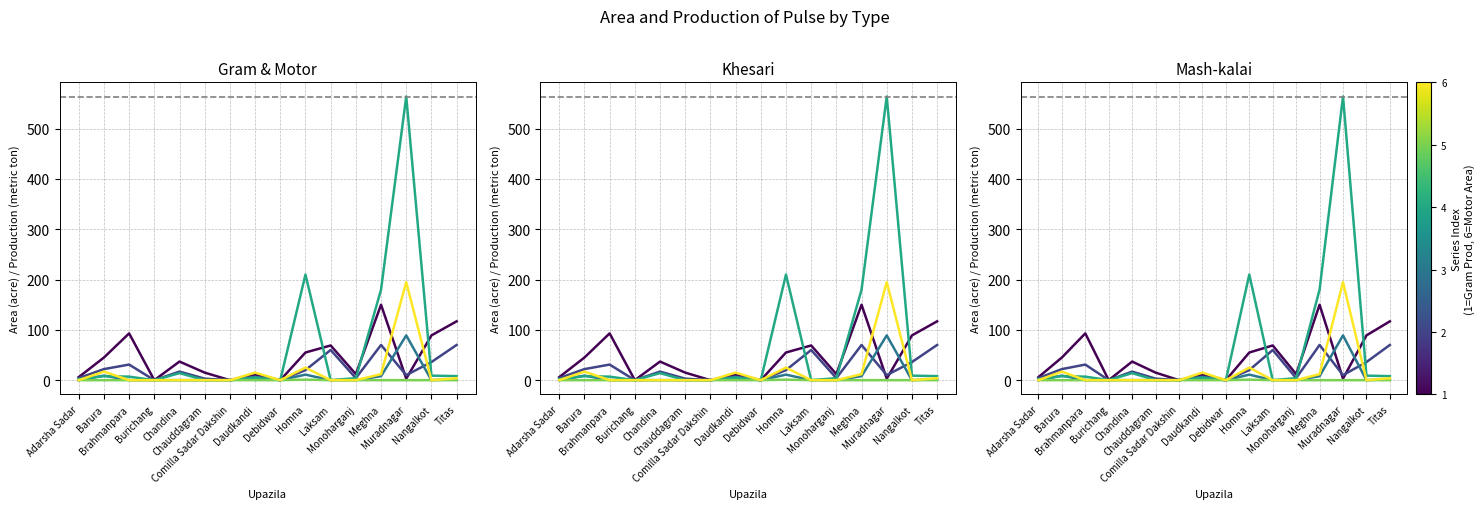

Which label corresponds to the largest value in the chart?

Muradnagar